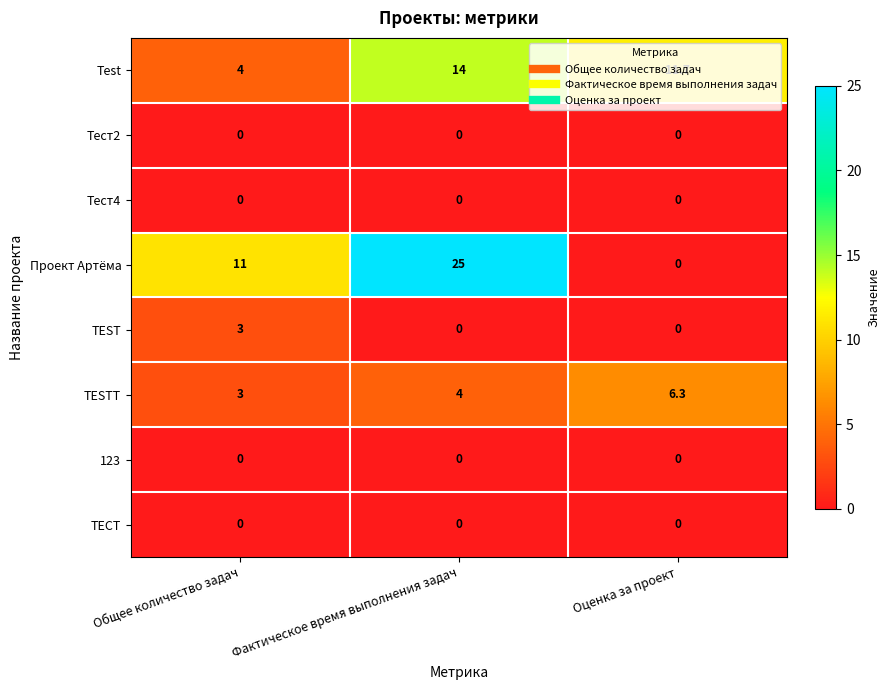

Count the Test values in the range 4 to 14.

3